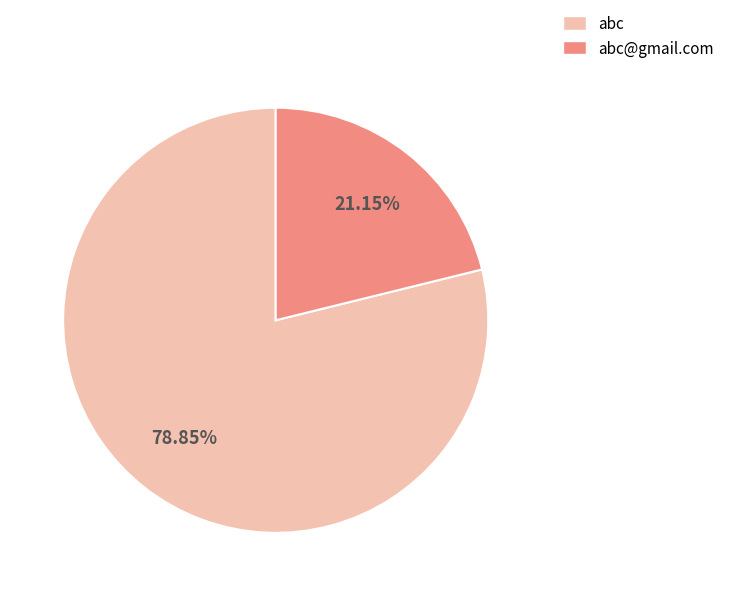

To the nearest percent, what is the difference between the abc@gmail.com and abc slice percentages?

58%